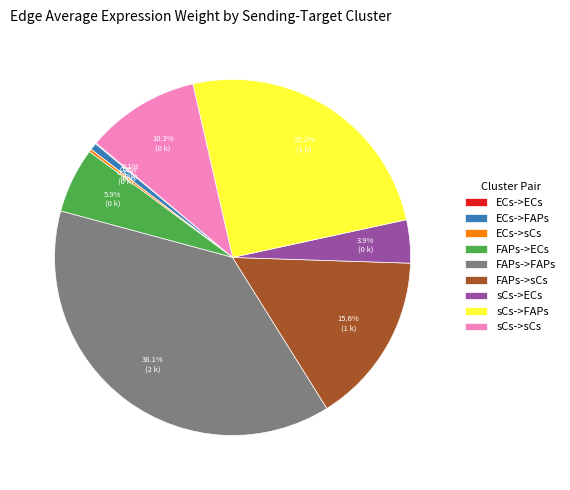

What percentage do sCs->ECs and sCs->sCs together represent?

14.2%